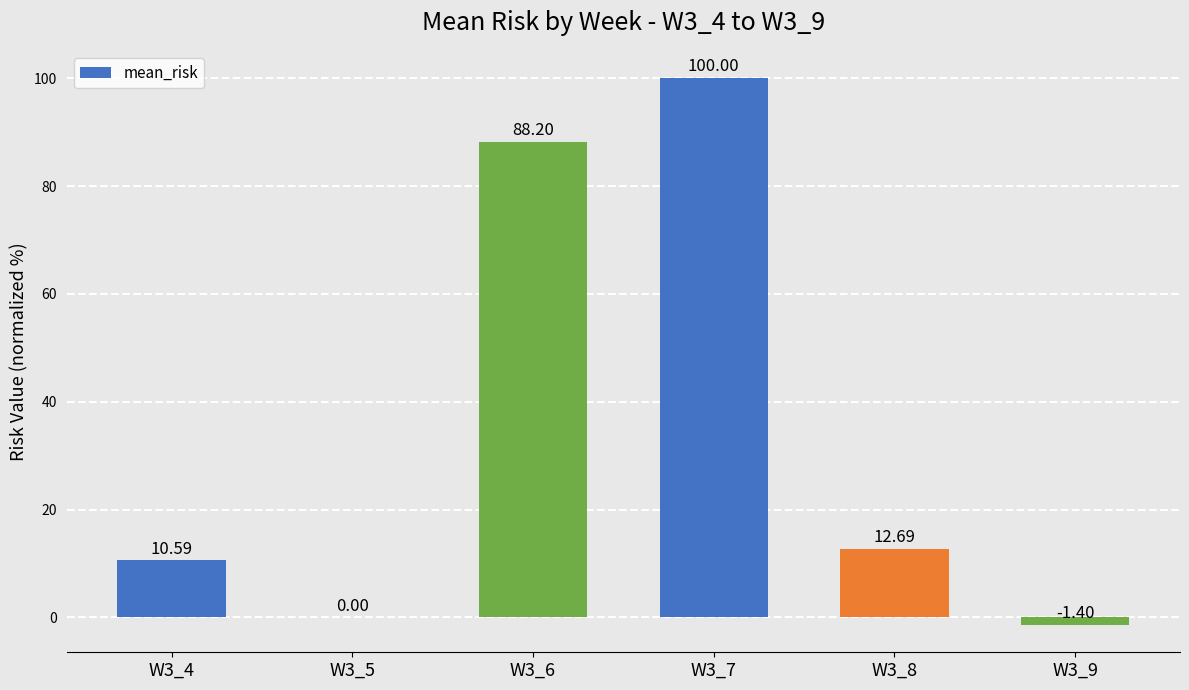

True or false: the data shows 100.0 at W3_7.

True